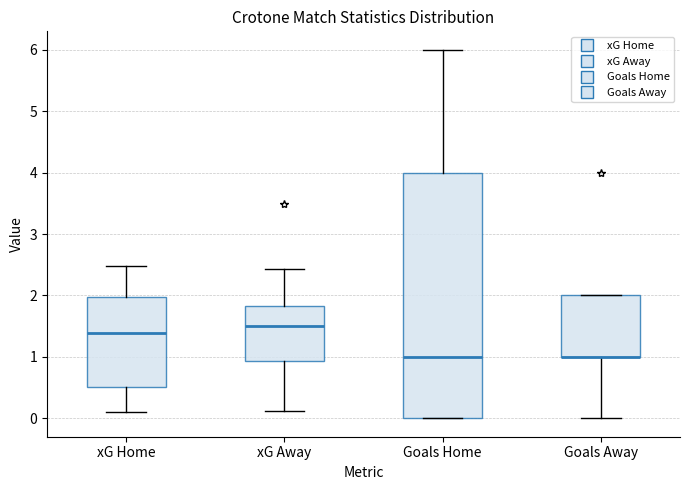

Which box is the tallest, from its lower edge to its upper edge?

Goals Home